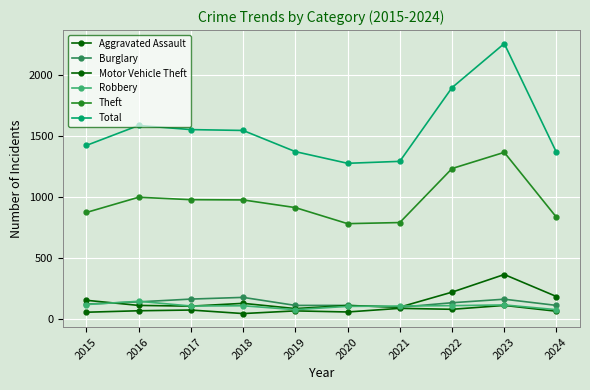

How many data points in Total are less than 1548?

5